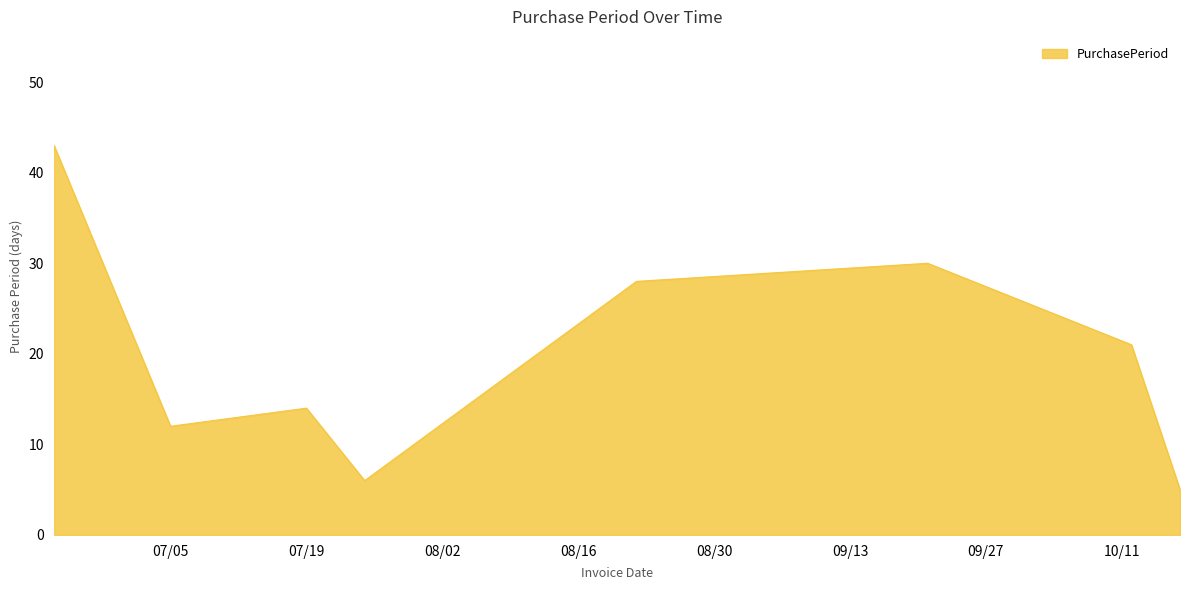

What is the greatest value displayed?

43